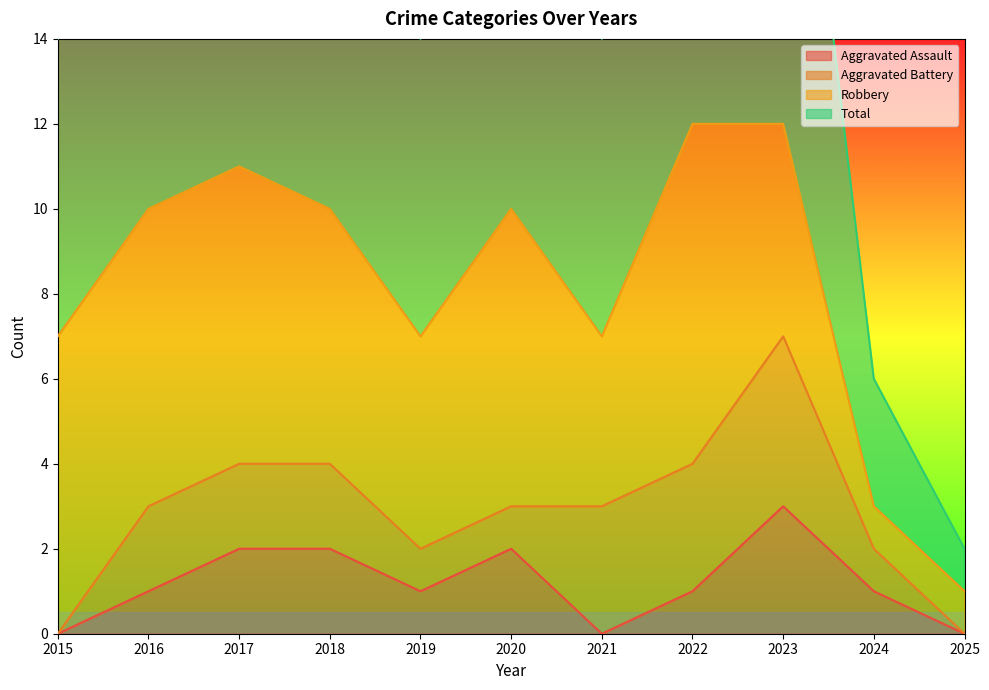

Where is the first local maximum for Aggravated Assault?

2020